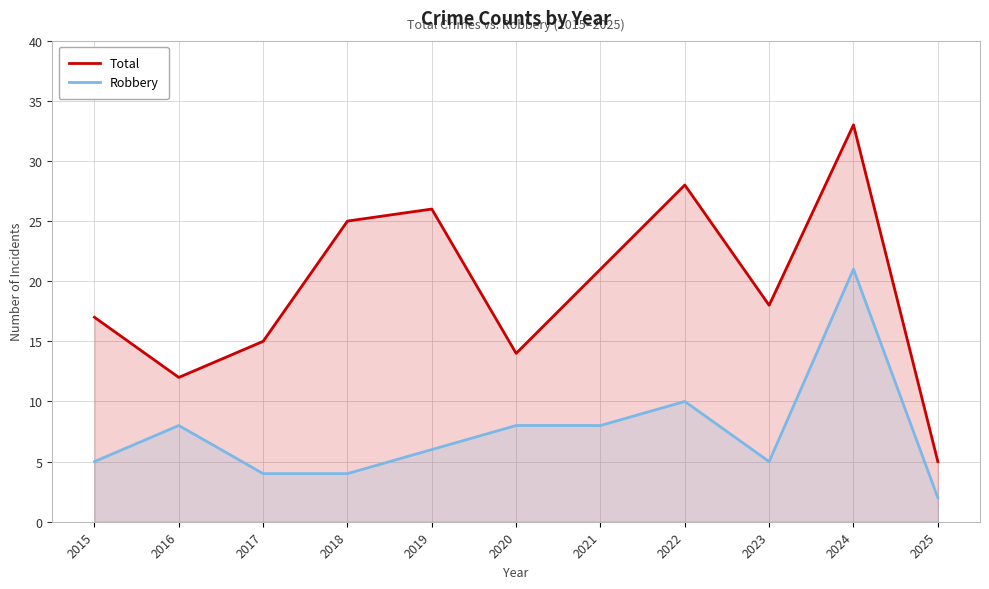

Which label corresponds to the smallest value in the chart?

2025